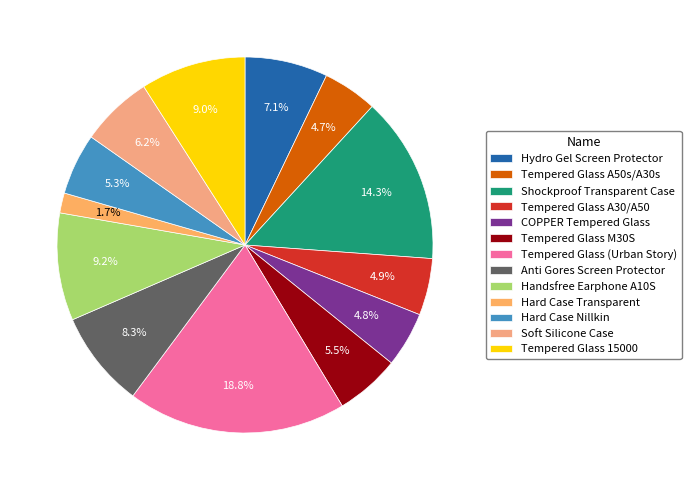

Is the sum of Tempered Glass A30/A50 and Tempered Glass (Urban Story) greater than half?

No